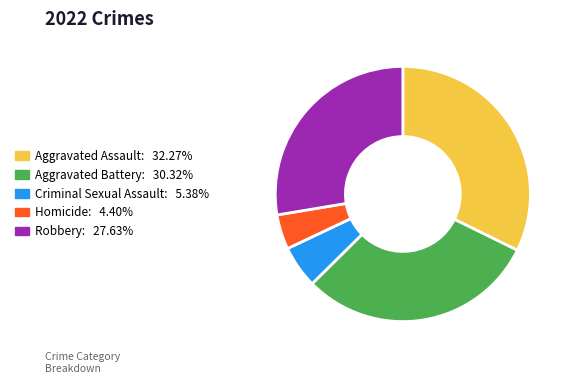

Approximately how many times larger is the value at Aggravated Battery: 30.32% compared to Homicide: 4.40%?

6.9